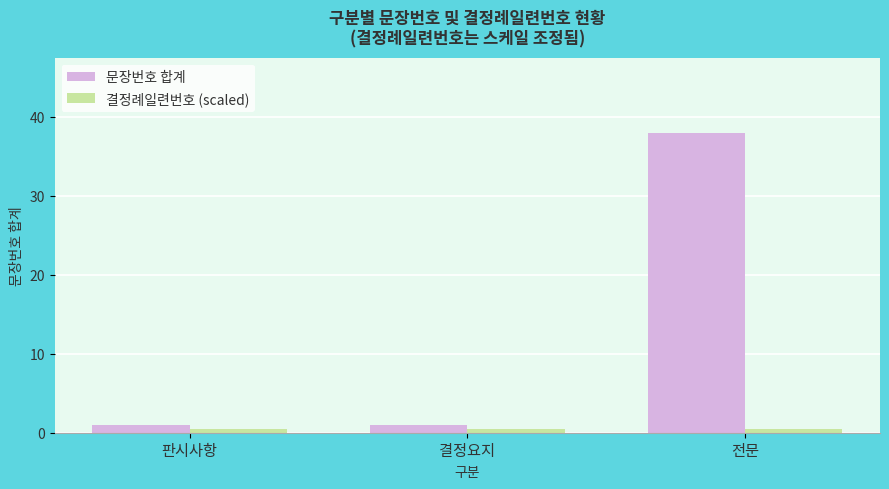

What is the greatest value displayed?

38.0